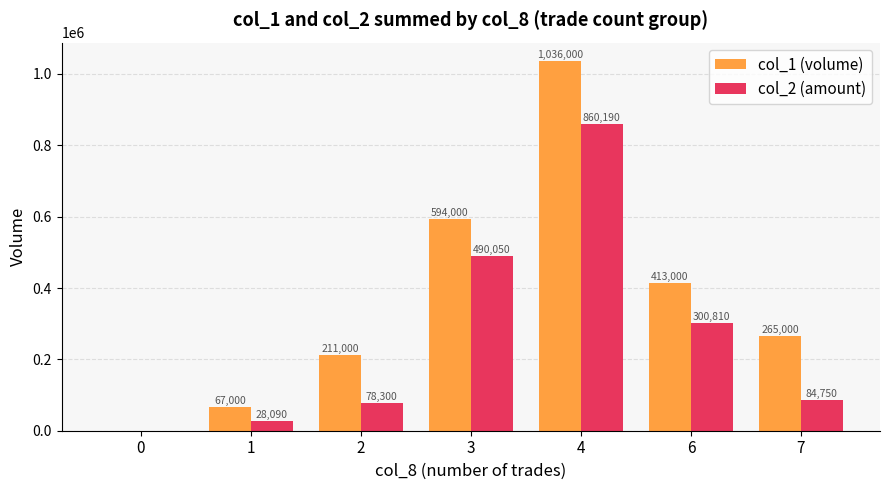

How many categories are shown in the chart?

7